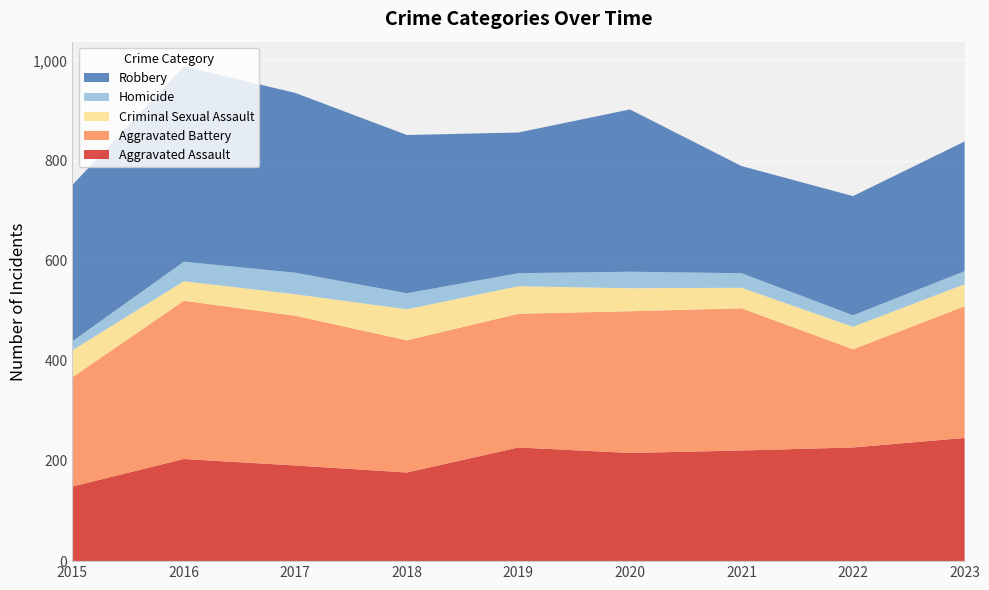

Reading left to right, extract all data points from this chart.

Aggravated Assault: 2015=149	2016=204	2017=191	2018=177	2019=227	2020=216	2021=221	2022=227	2023=246
Aggravated Battery: 2015=218	2016=316	2017=299	2018=264	2019=267	2020=283	2021=284	2022=196	2023=263
Criminal Sexual Assault: 2015=54	2016=39	2017=43	2018=62	2019=55	2020=46	2021=41	2022=45	2023=44
Homicide: 2015=18	2016=39	2017=43	2018=32	2019=26	2020=33	2021=29	2022=23	2023=26
Robbery: 2015=312	2016=390	2017=359	2018=316	2019=281	2020=324	2021=214	2022=238	2023=259